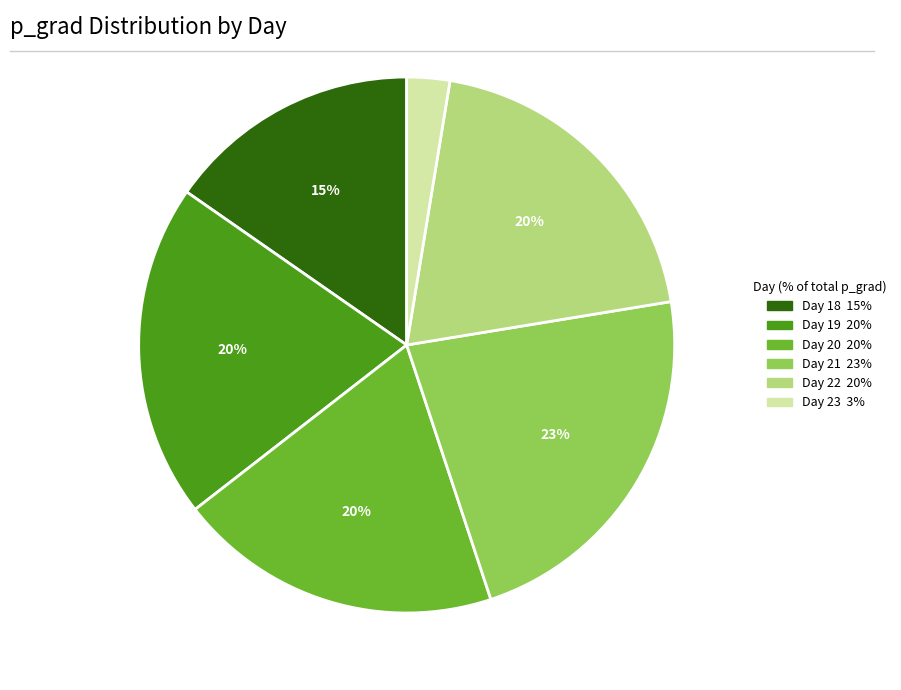

To the nearest percent, what is the average slice percentage?

17%